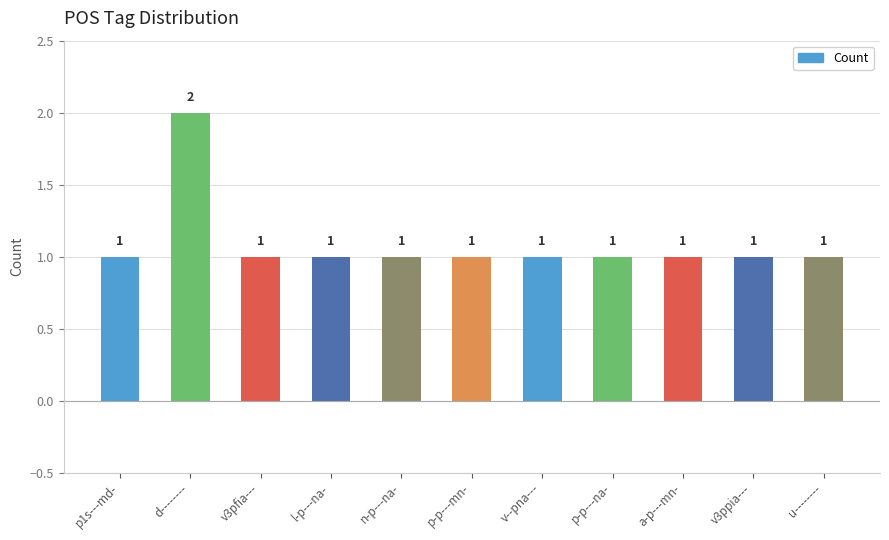

What position from the right is n-p---na-?

7